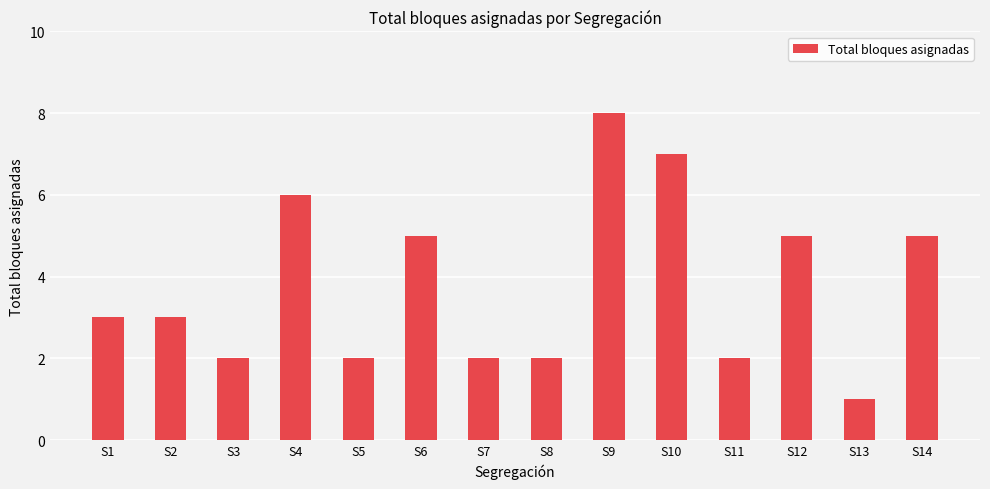

Reading right to left, what are all the values shown in this chart?

S14=5	S13=1	S12=5	S11=2	S10=7	S9=8	S8=2	S7=2	S6=5	S5=2	S4=6	S3=2	S2=3	S1=3